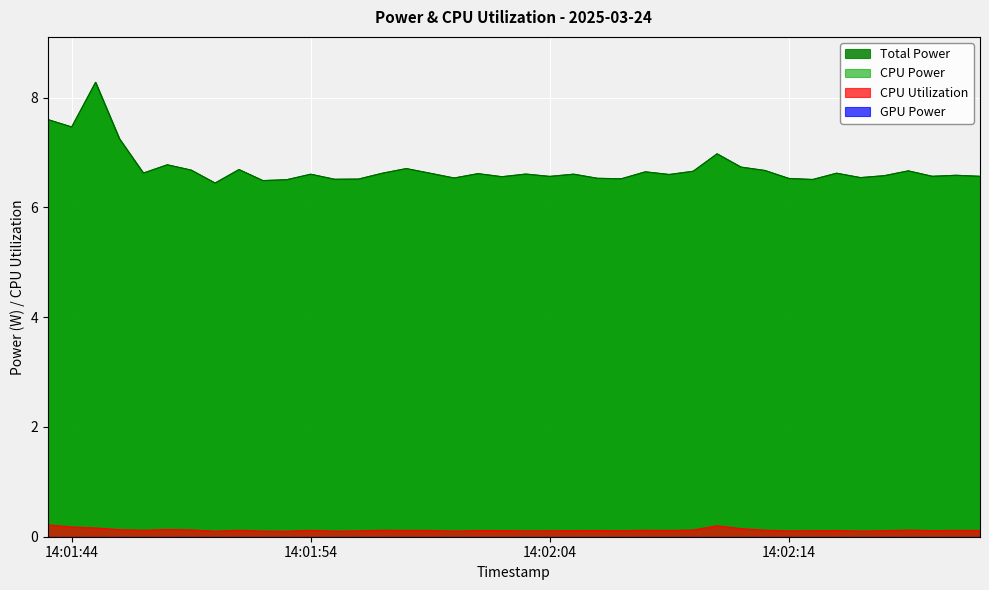

What is the spread (max minus min) of values at 2025-03-24 14:02:15?

6.4